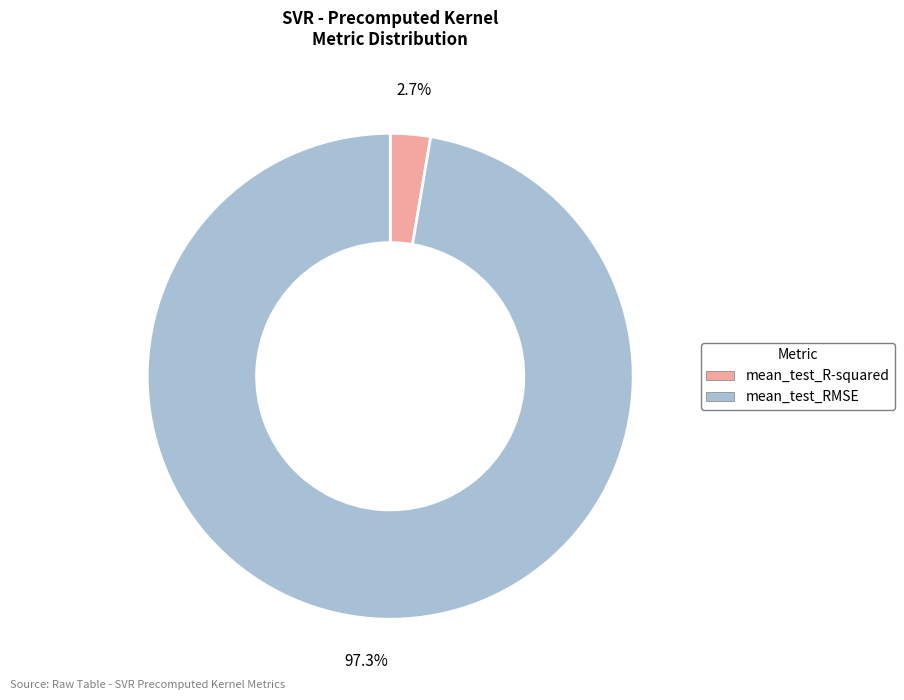

The mean_test_R-squared slice represents 3% of the pie. True or false?

True